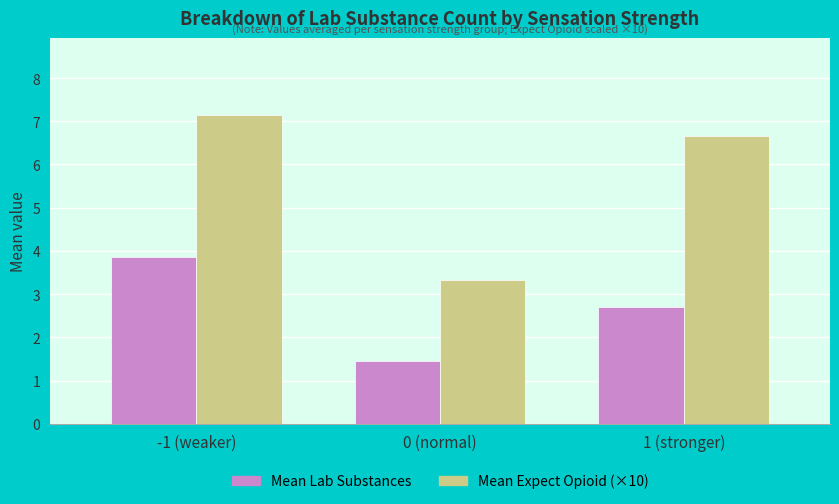

Rank the series at 1 (stronger) from highest to lowest value.

Mean Expect Opioid (×10), Mean Lab Substances